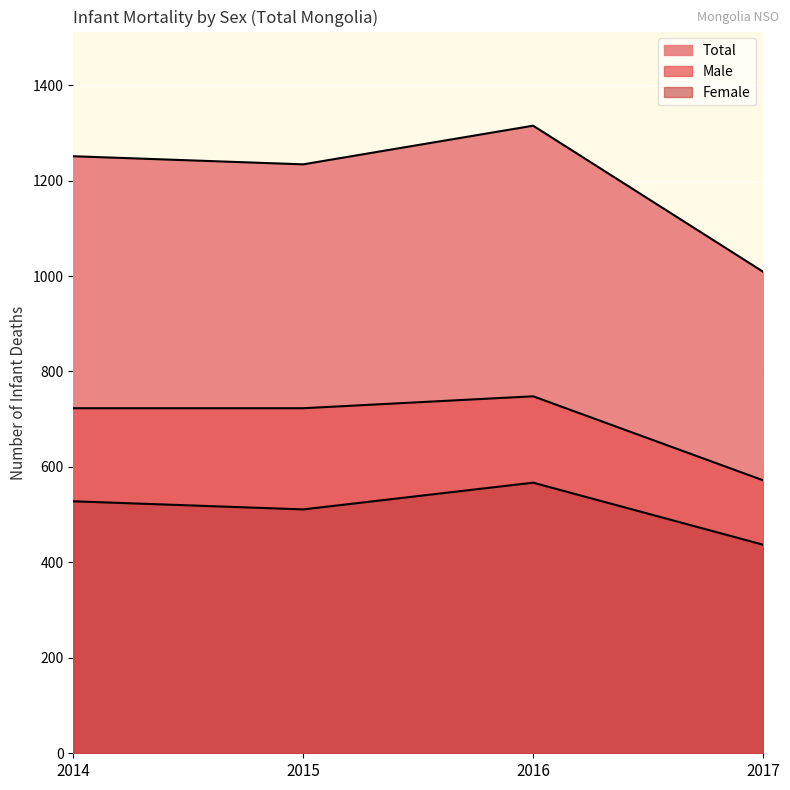

True or false: Female and Total intersect in this chart.

False